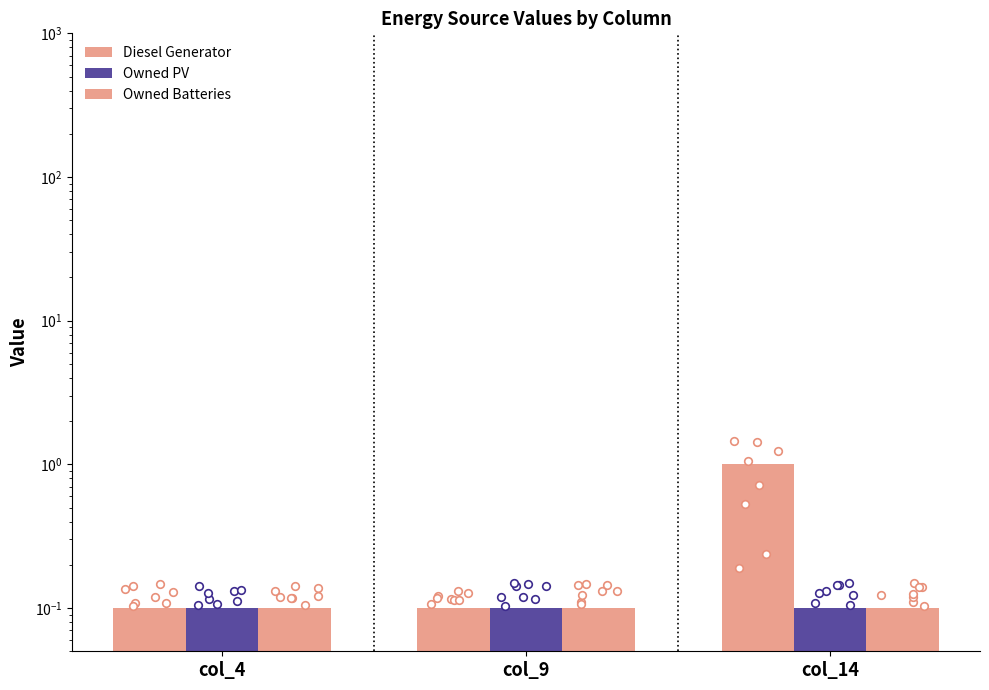

Is the value of Owned Batteries at col_9 greater than the value of Diesel Generator at col_4?

No